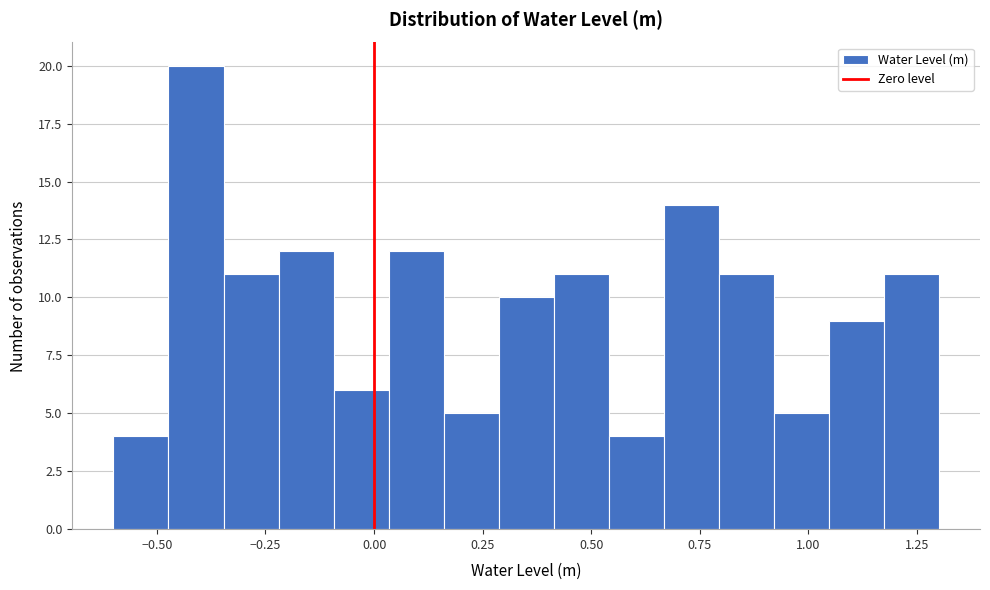

Read against the x-axis, roughly where is the centre of the tallest bar?

-0.40